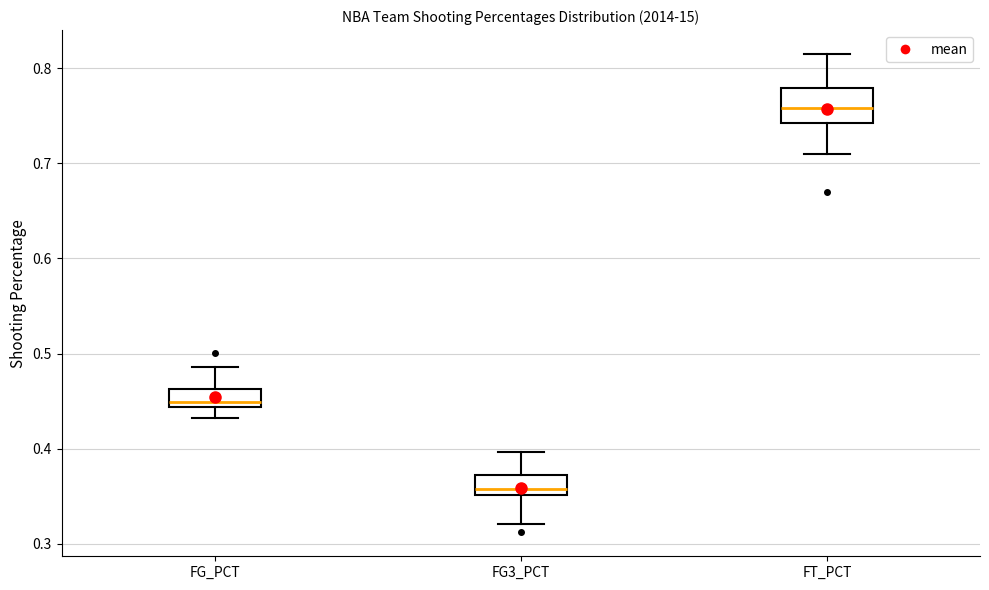

Reading left to right, read every box against the y-axis: the position of its median line, the range the box covers, and the ends of its whiskers. The values are not printed on the chart, so give them approximately, as read against the axis.

FG_PCT: median 0.45, box 0.44 to 0.46, whiskers 0.43 to 0.49
FG3_PCT: median 0.36, box 0.35 to 0.37, whiskers 0.32 to 0.40
FT_PCT: median 0.76, box 0.74 to 0.78, whiskers 0.71 to 0.82